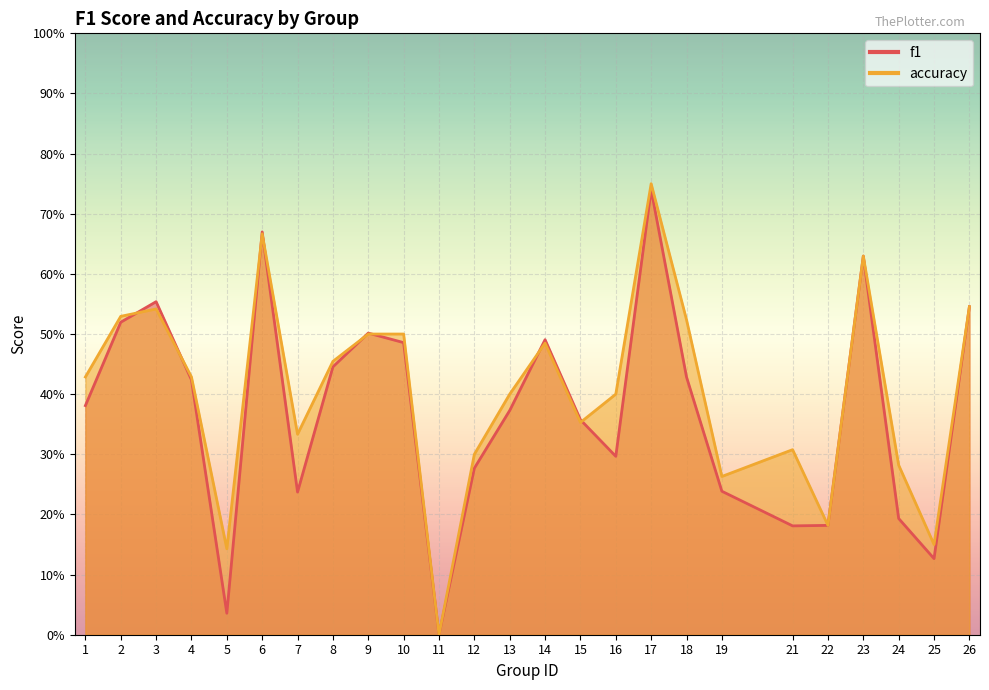

How many lines are shown in the chart?

2